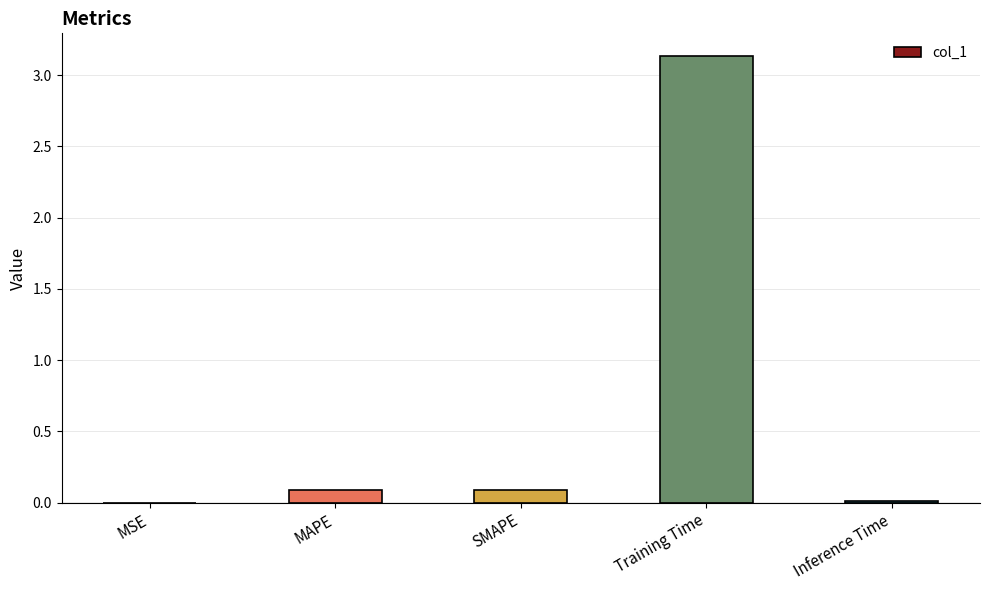

The value at SMAPE is 0.1. True or false?

True